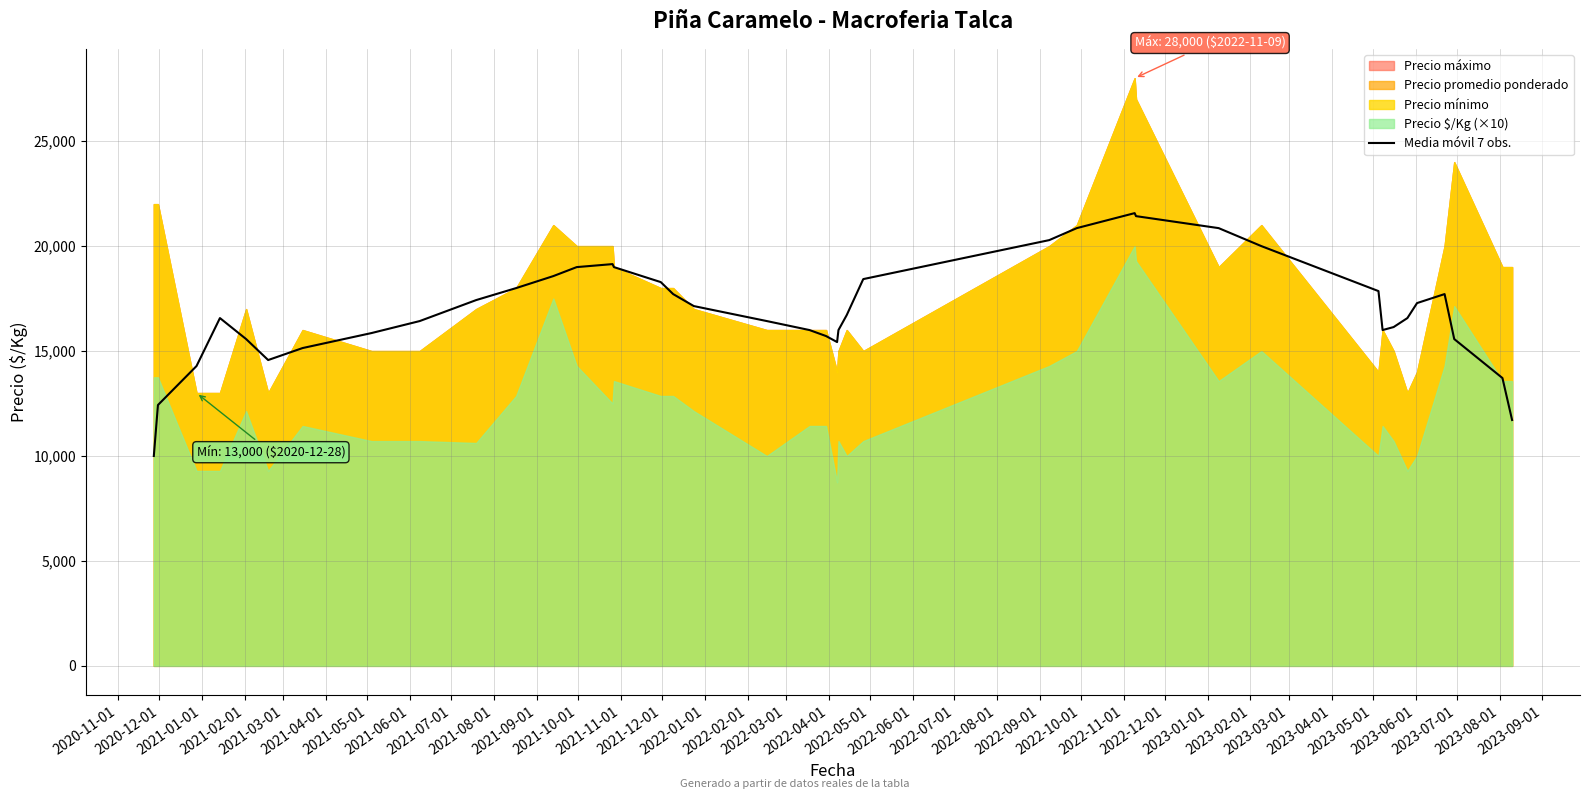

Reading left to right, extract all data points from this chart.

10000.0	12428.6	14285.7	16571.4	15571.4	14571.4	15142.9	15857.1	16428.6	17428.6	18000.0	18571.4	19000.0	19142.9	19000.0	18285.7	17714.3	17142.9	16428.6	16000.0	15714.3	15428.6	16000.0	16714.3	18428.6	20285.7	20857.1	21571.4	21428.6	20857.1	20000.0	17857.1	16000.0	16142.9	16571.4	17285.7	17714.3	15571.4	13714.3	11714.3